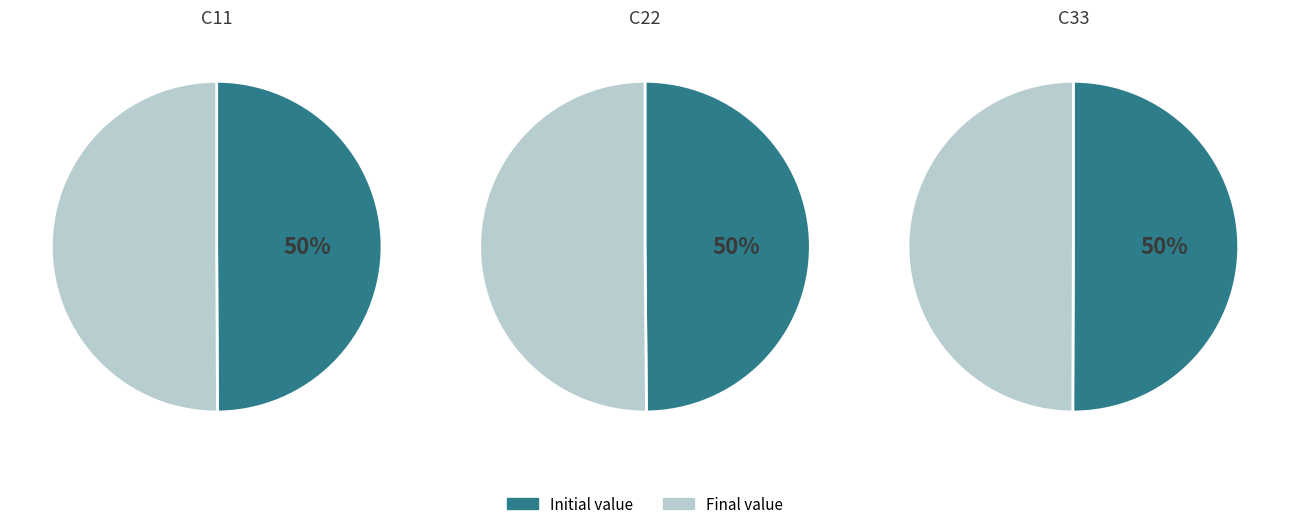

Does C22 account for over 50% of the chart?

No